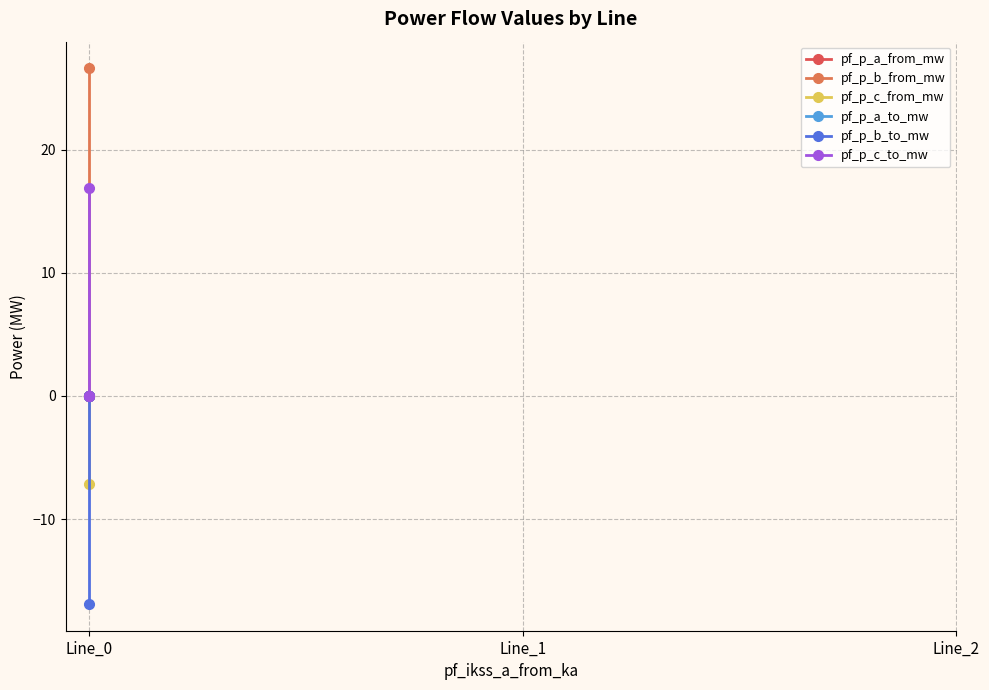

List the series in order of their peak value, highest first.

pf_p_b_from_mw, pf_p_c_to_mw, pf_p_a_to_mw, pf_p_a_from_mw, pf_p_c_from_mw, pf_p_b_to_mw